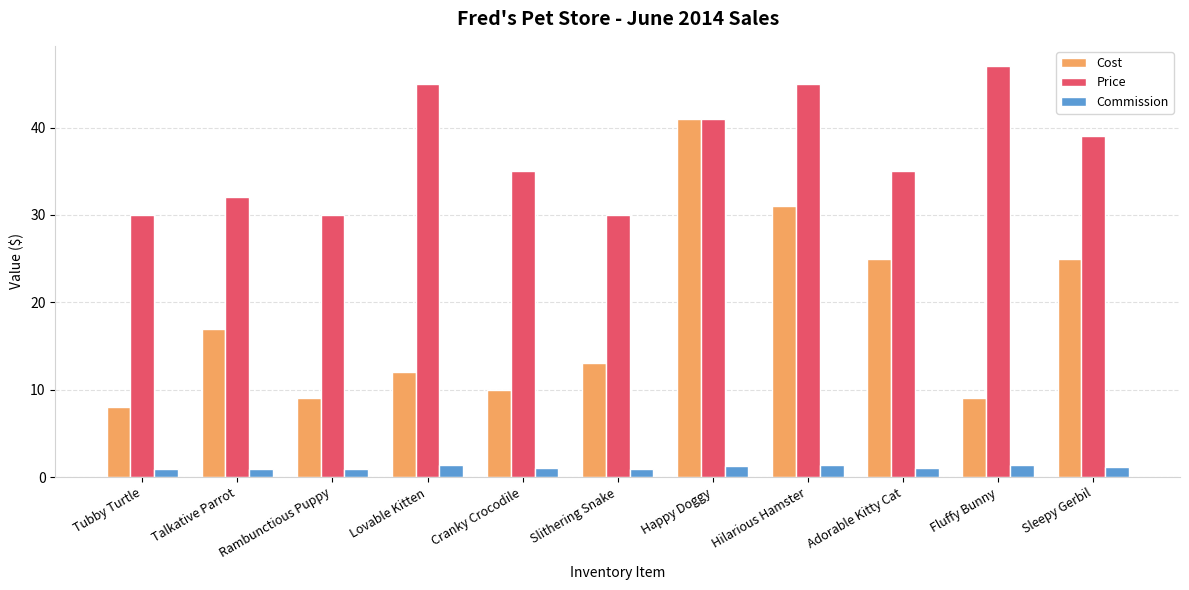

Which category has the highest value across all series?

Fluffy Bunny